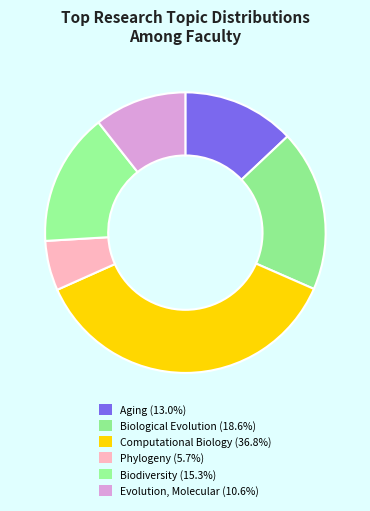

The Phylogeny slice represents 6% of the pie. True or false?

True